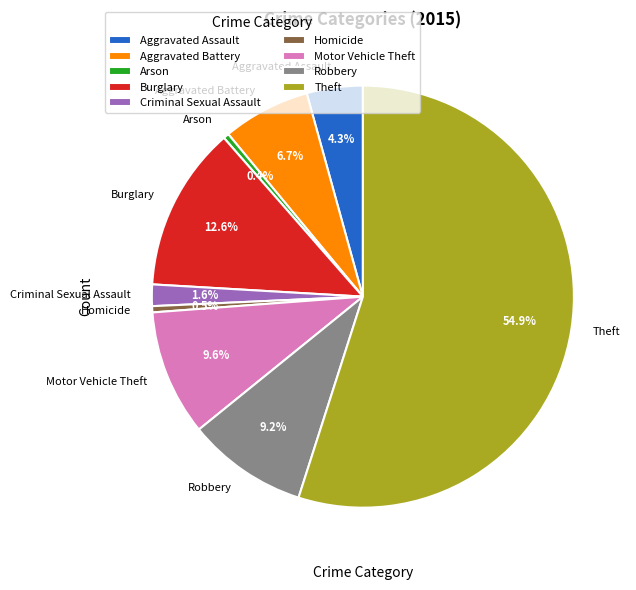

How much of the chart is everything except Aggravated Assault?

95.7%